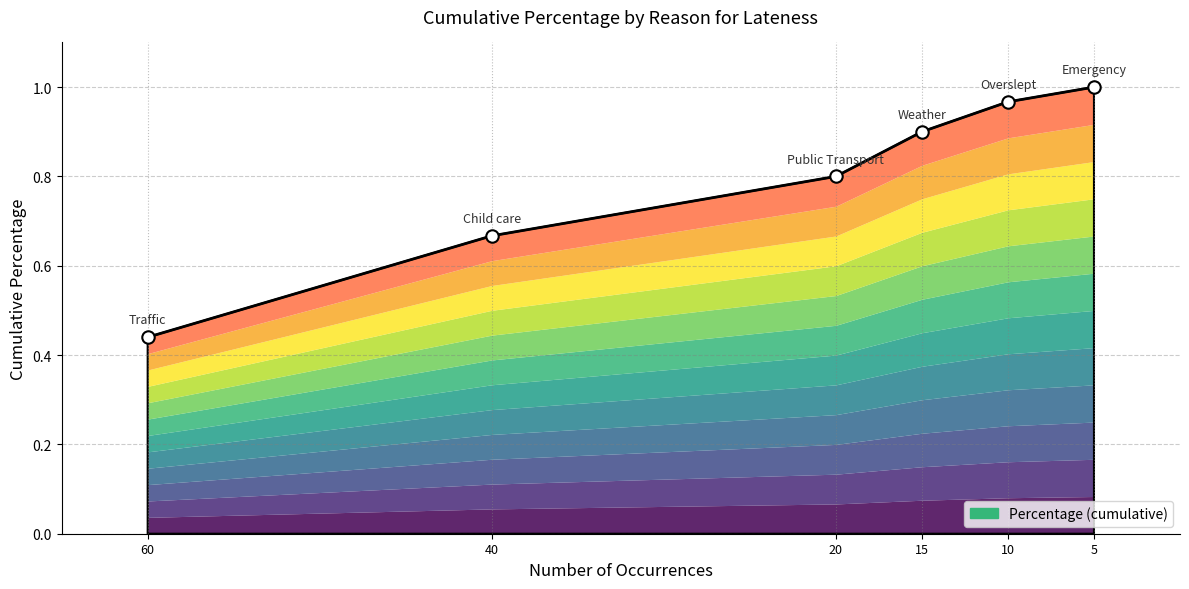

What is the change in value from 20 to 15?

+0.1